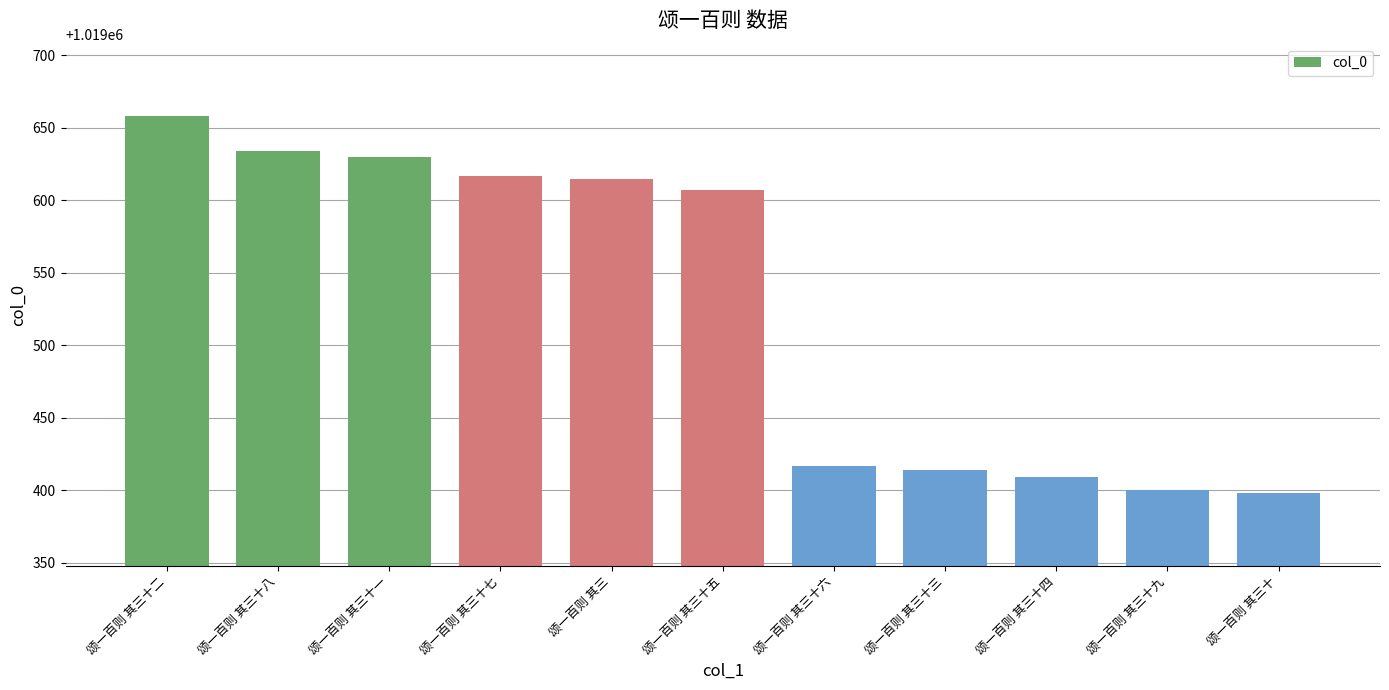

Is it true that the value at 颂一百则 其三十五 is 1019607?

True